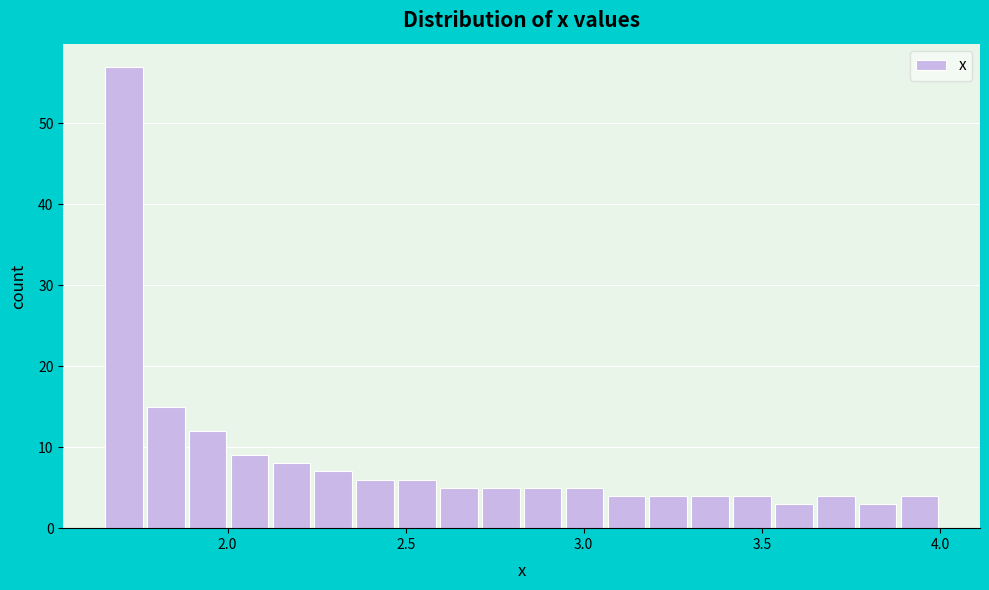

Read against the x-axis, roughly where is the centre of the tallest bar?

1.70